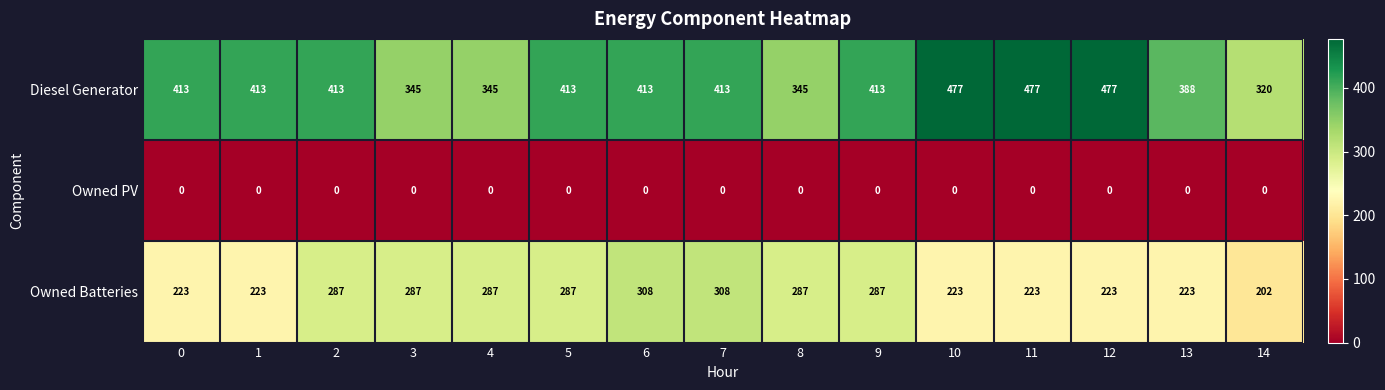

What is the sum of the Owned Batteries values at 3 and 10?

510